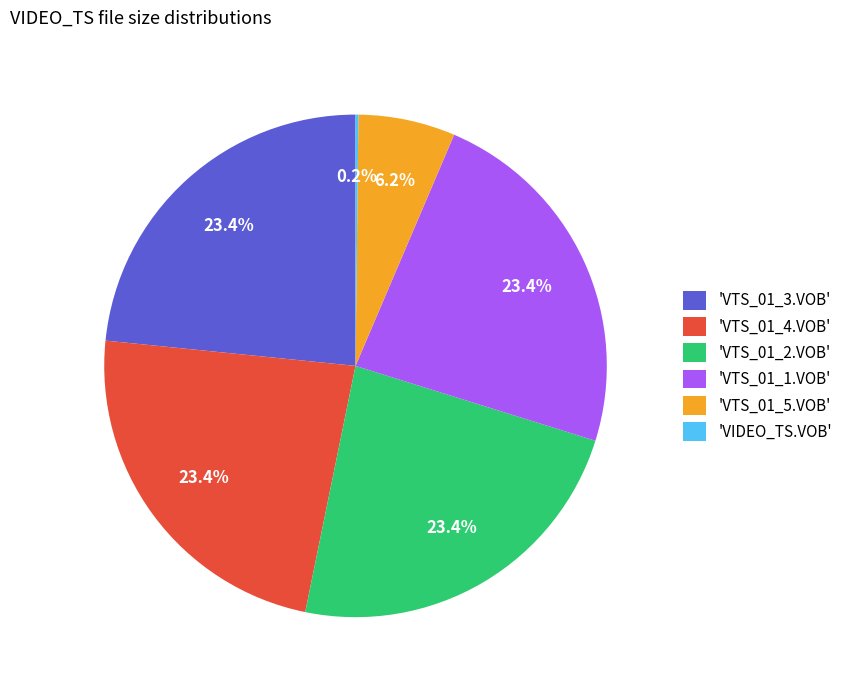

Do 'VTS_01_3.VOB' and 'VTS_01_1.VOB' together represent more than half of the pie?

No